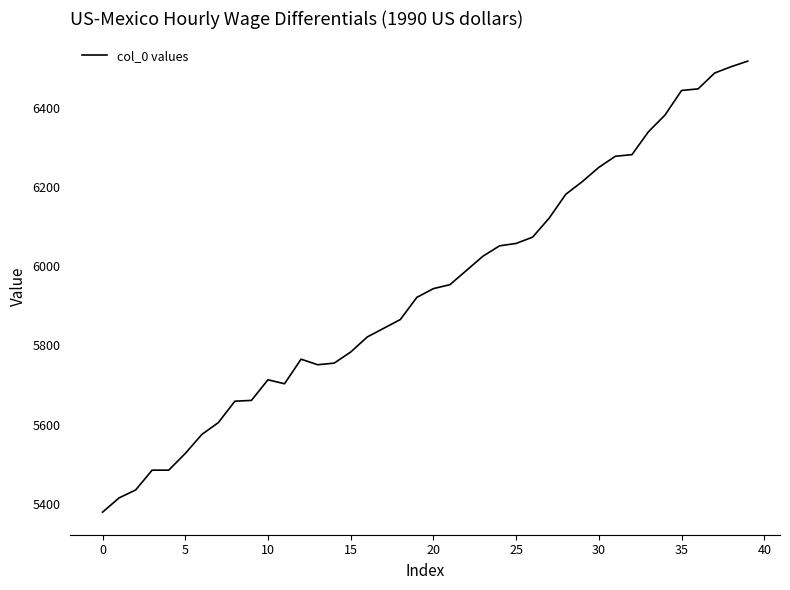

What is the maximum value shown in the chart?

6517